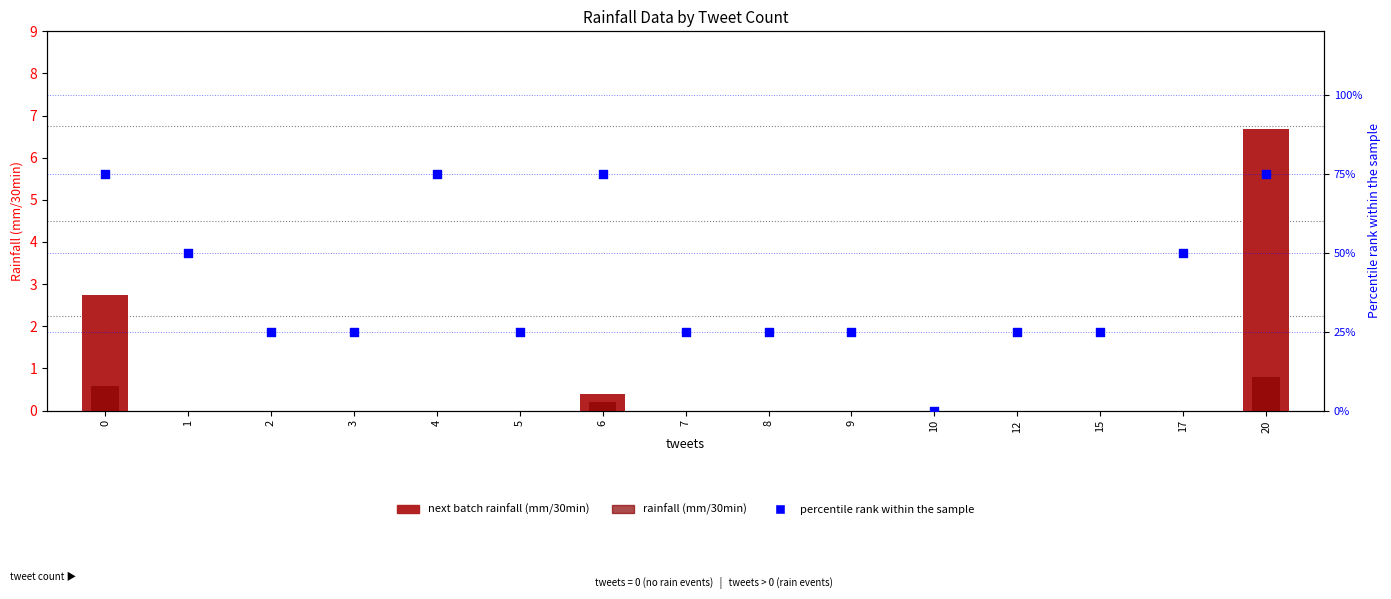

What is the total value across all series at 9?

25.0